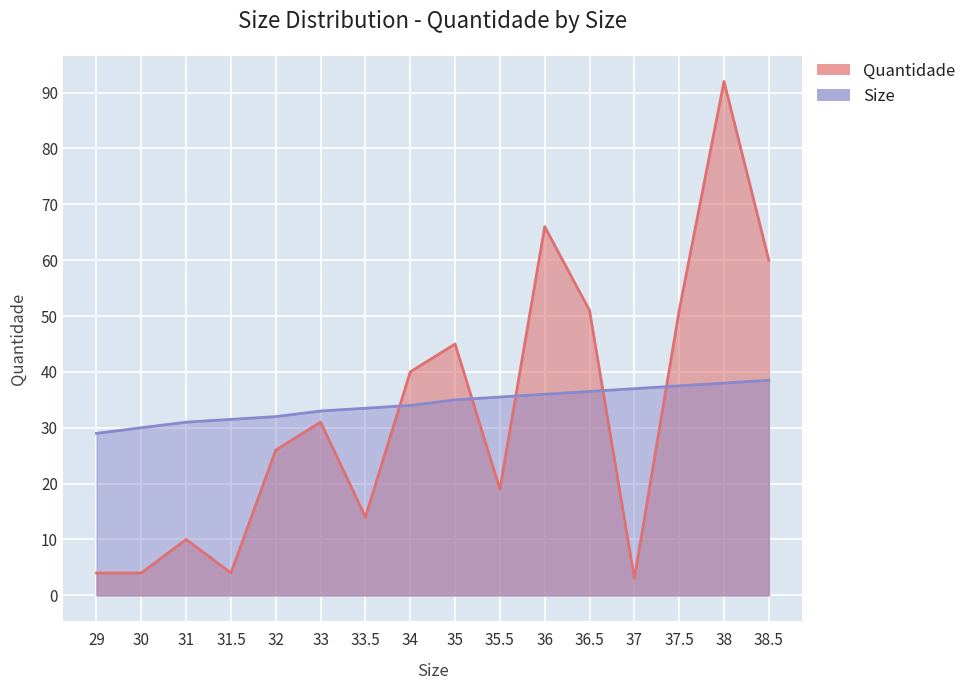

What is the sum of the Size values at 38.5 and 29?

67.5